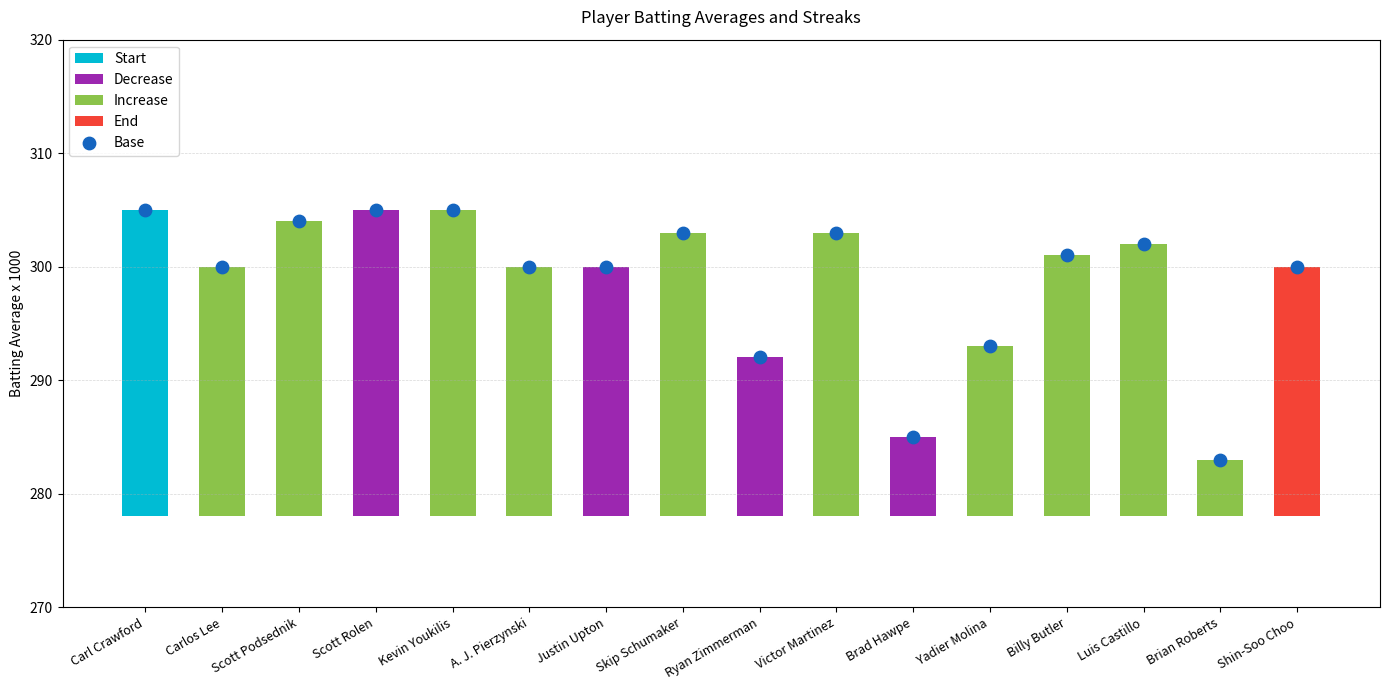

What is the change in value from Billy Butler to Shin-Soo Choo?

-1